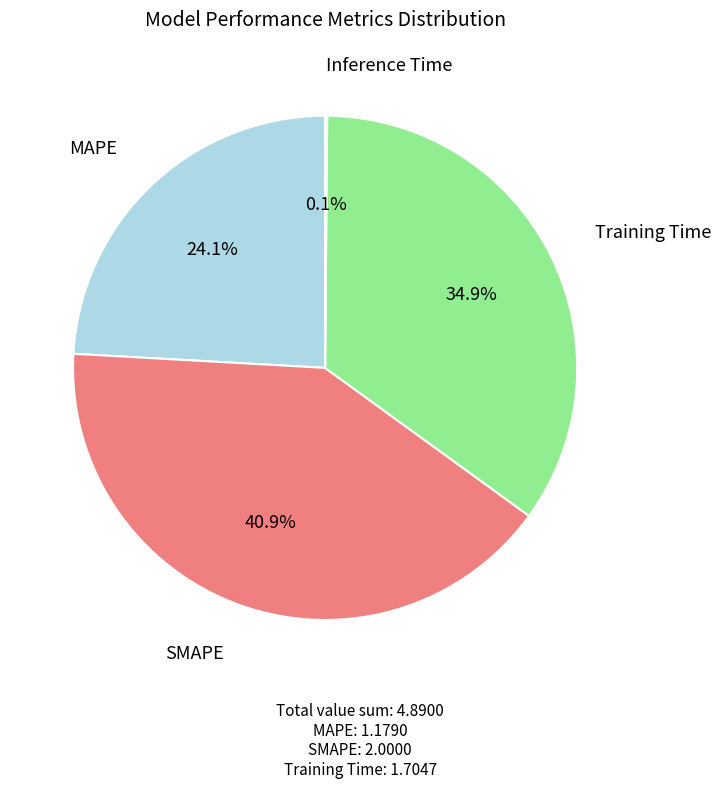

Does any single category account for the majority?

No